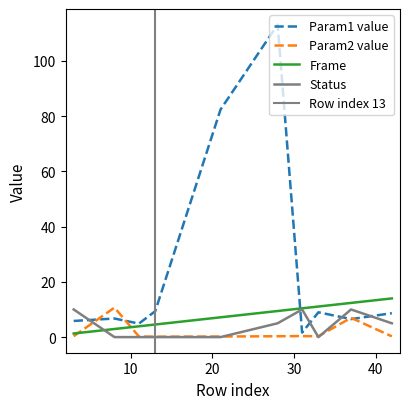

At which category does param1_value reach its first local valley?

11